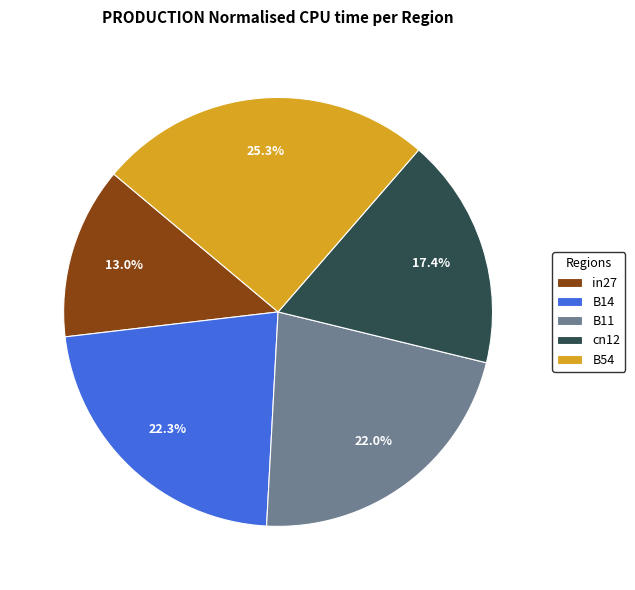

True or false: B54 accounts for 15% of the total.

False